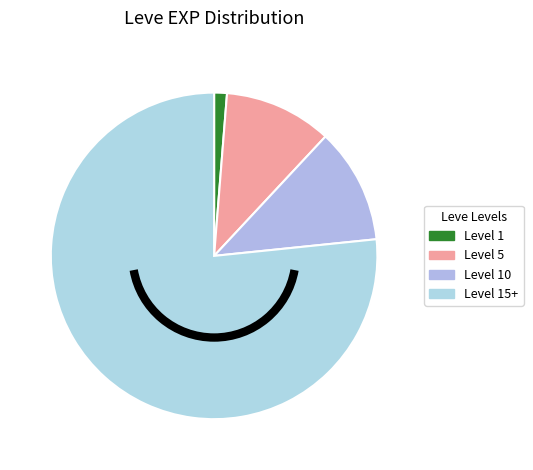

Rank the categories by value from highest to lowest.

Level 15+, Level 10, Level 5, Level 1